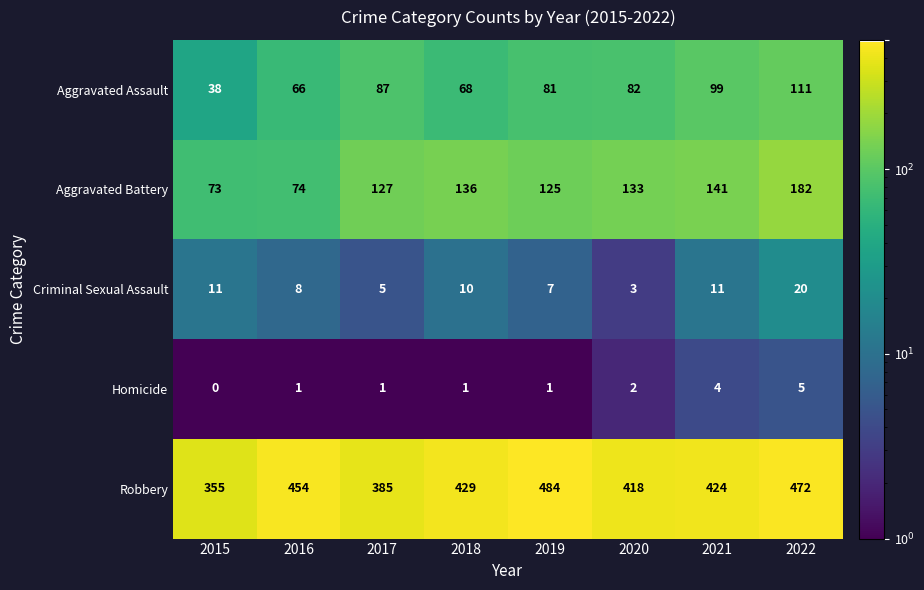

At which category does the chart reach its minimum across all series?

2015